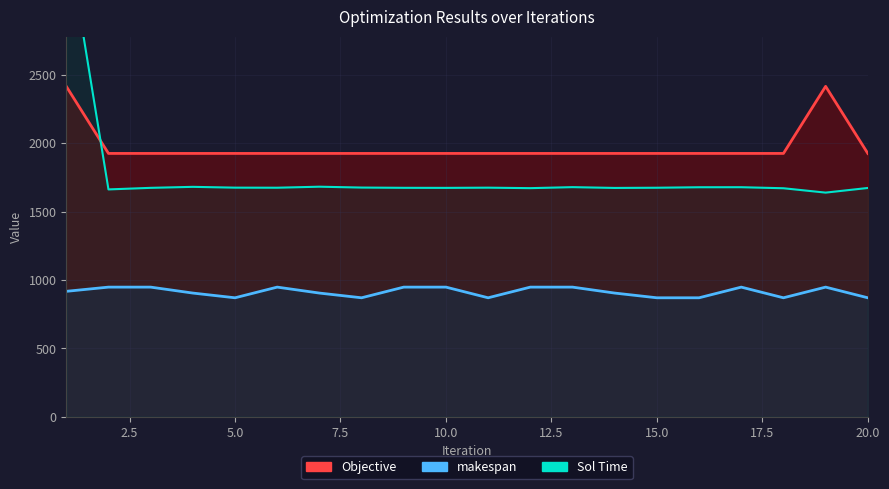

What is the difference between the maximum and minimum values in the Sol Time series?

1915.7